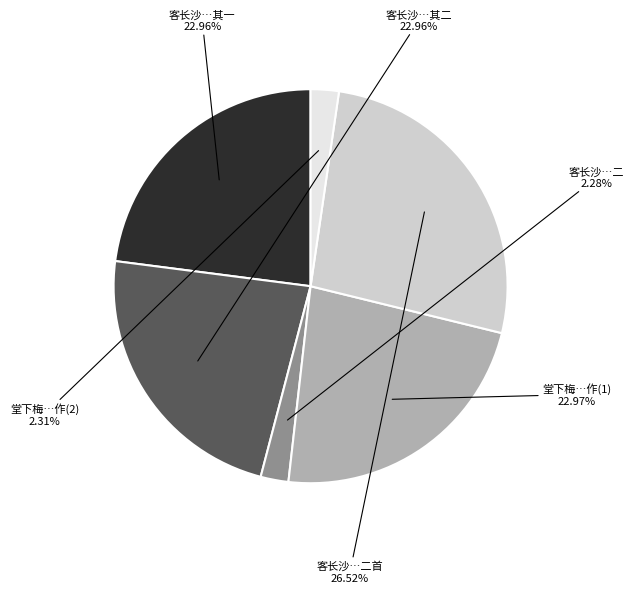

Does any single category account for the majority?

No